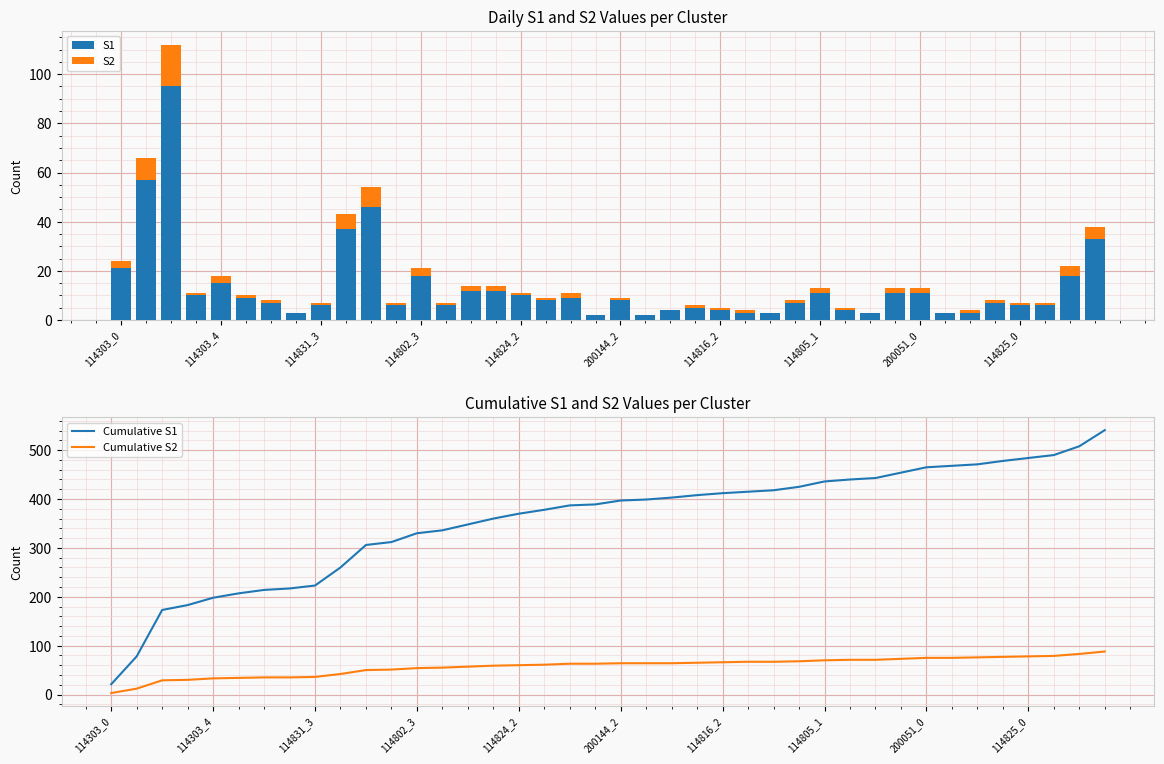

True or false: Cumulative S1 and Cumulative S2 intersect in this chart.

False